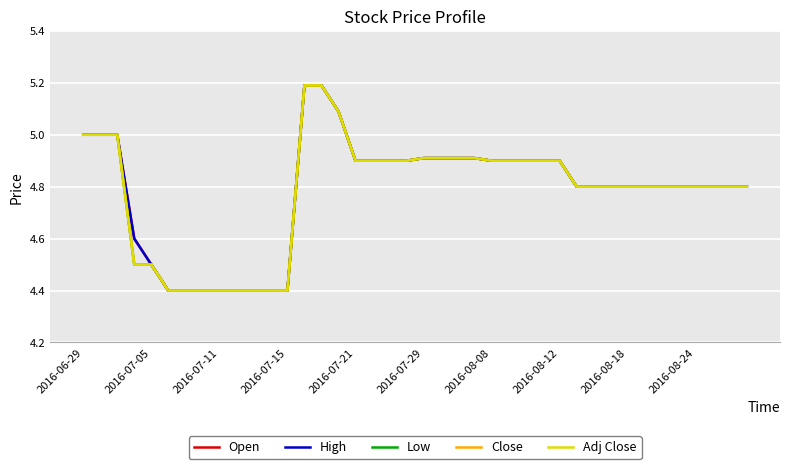

Does the chart have visible grid lines?

Yes